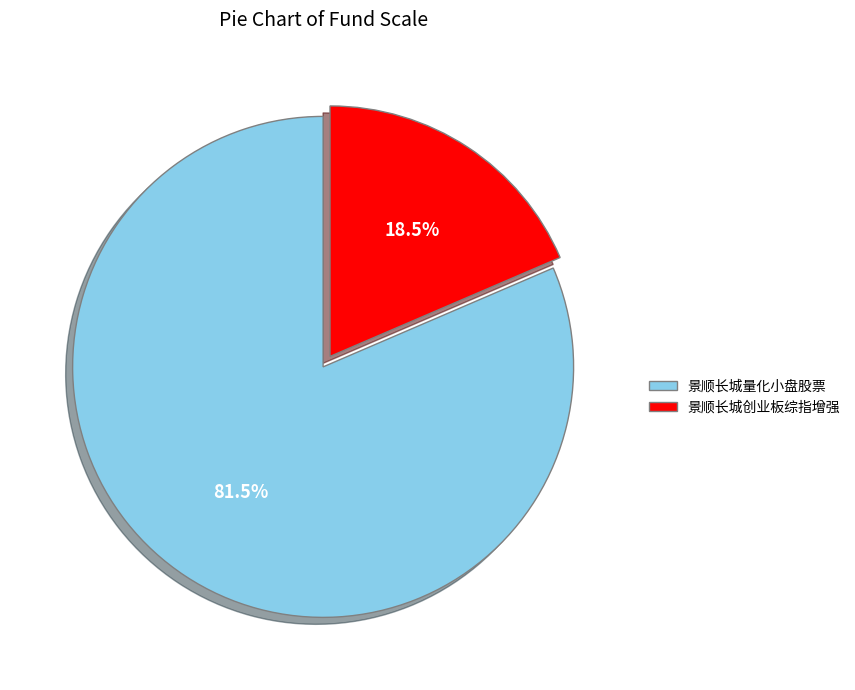

How much of the chart is everything except 景顺长城量化小盘股票?

18.5%